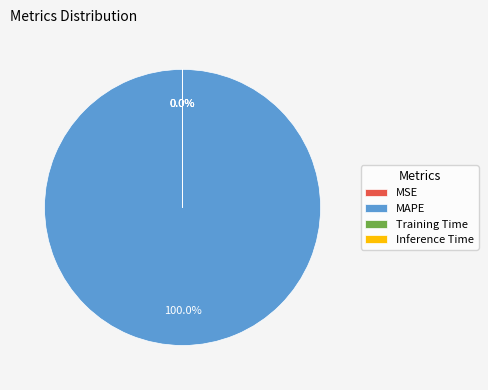

Is the sum of Training Time and MAPE greater than half?

Yes